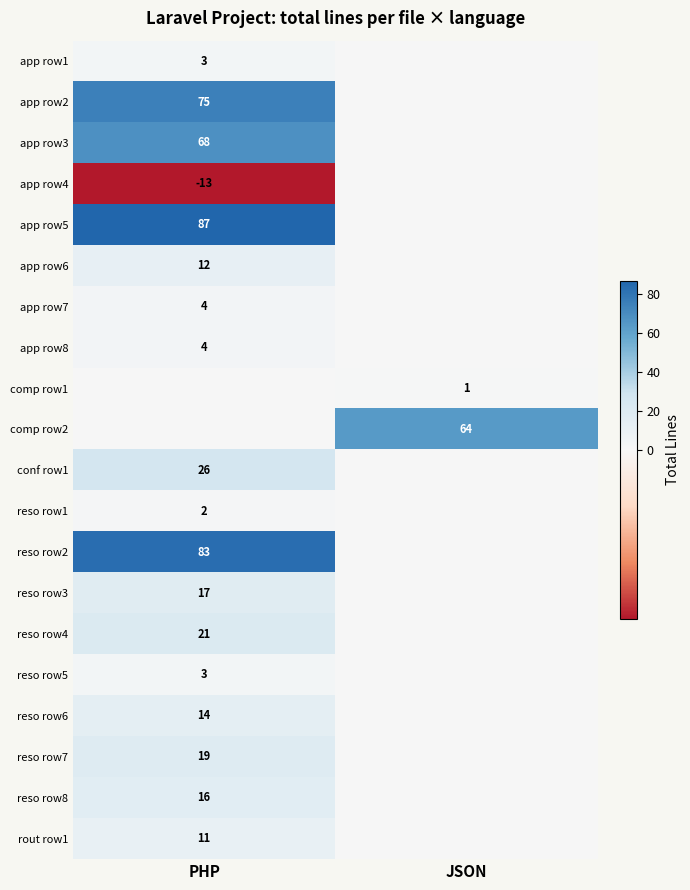

True or false: reso row8 has a value of 16 at PHP.

True